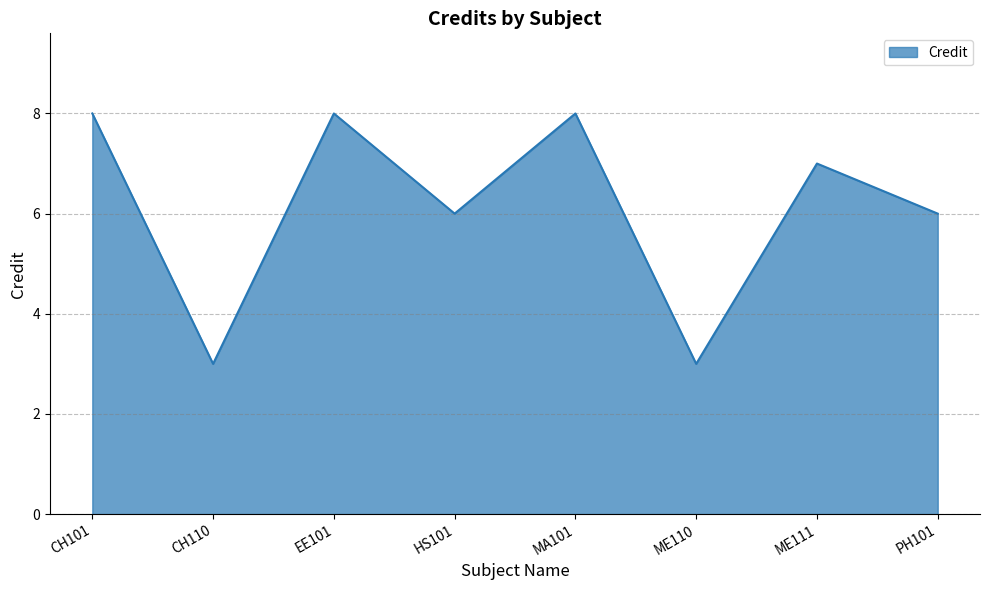

The chart shows a value of 4 at MA101. True or false?

False